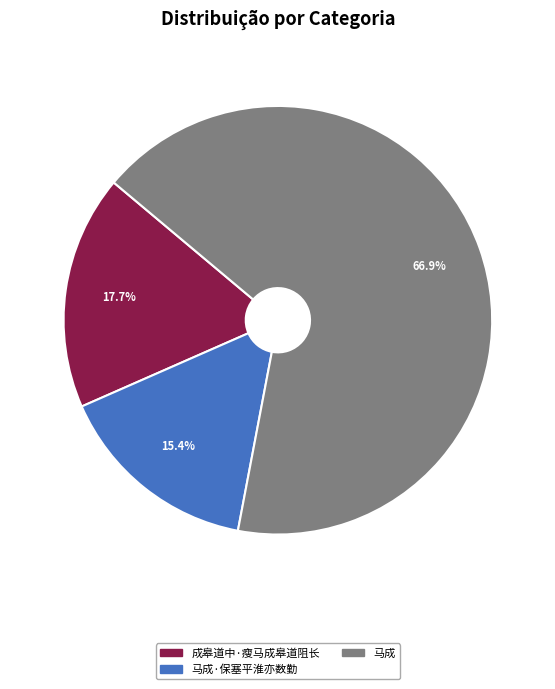

Does any single category account for the majority?

Yes